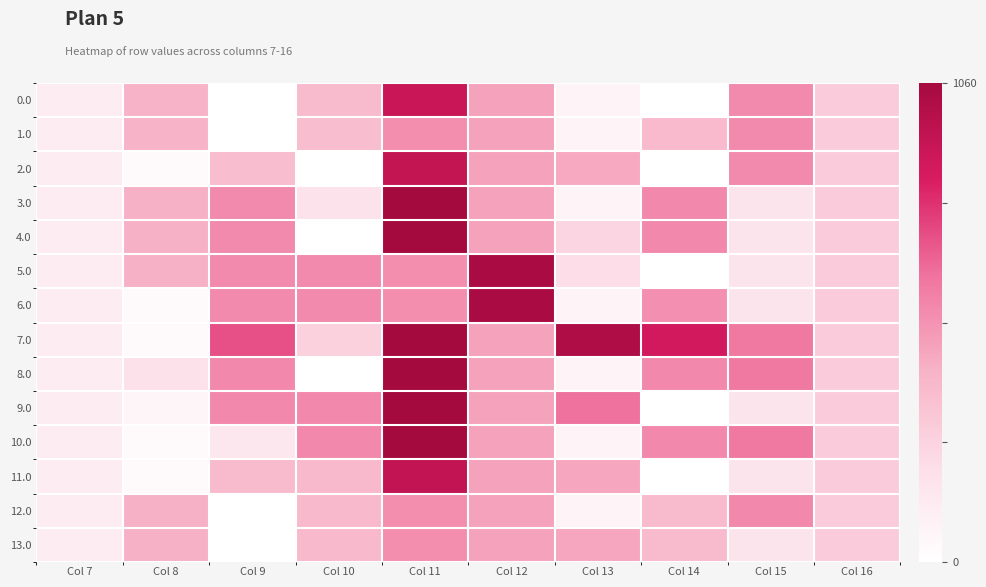

List the series in order of their peak value, lowest first.

13.0, 1.0, 12.0, 0.0, 2.0, 11.0, 5.0, 6.0, 3.0, 4.0, 7.0, 8.0, 9.0, 10.0